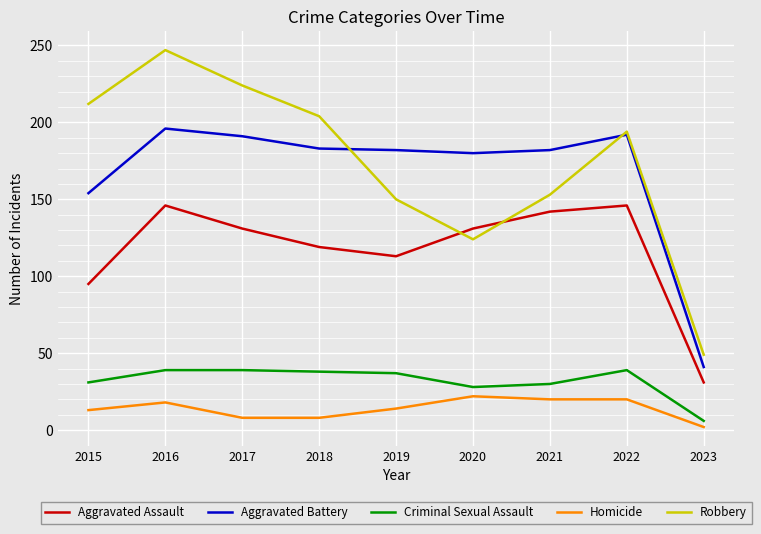

Which series changed the most between 2018 and 2021?

Robbery